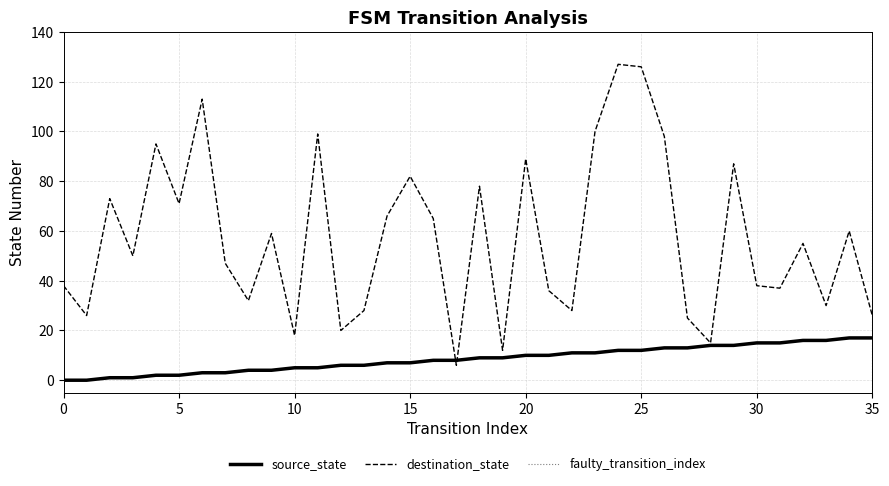

True or false: destination_state has more than 2 interior local peaks.

True